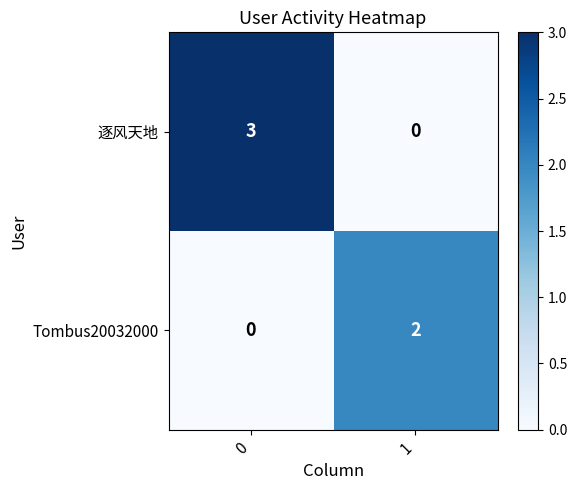

At how many categories does at least one series exceed 0?

2